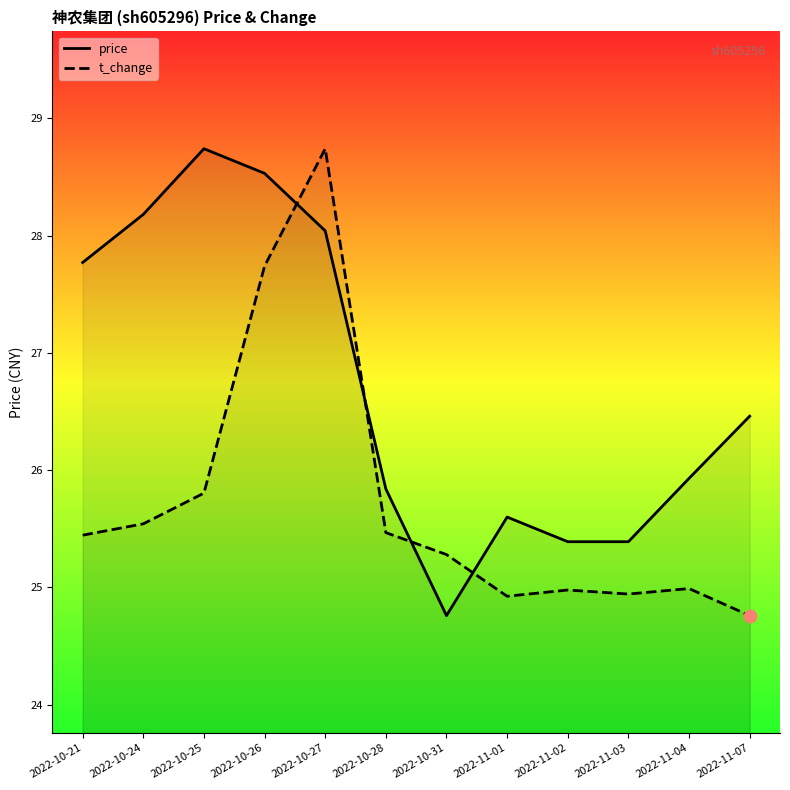

What are all the series names shown in the legend?

price, t_change